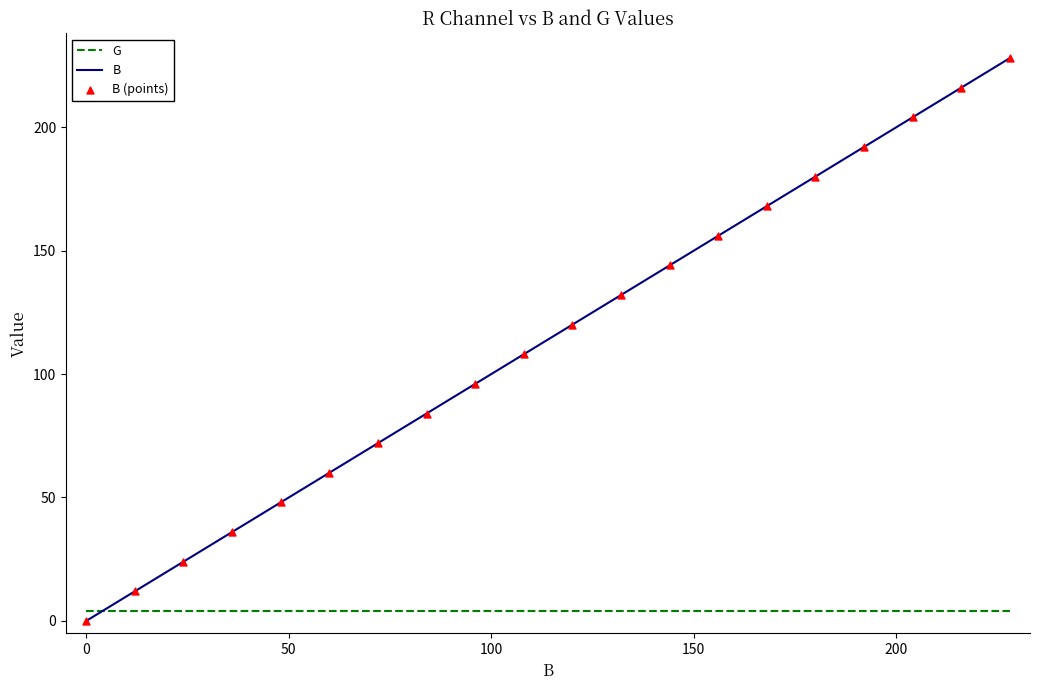

Which series has the largest total across all categories?

B